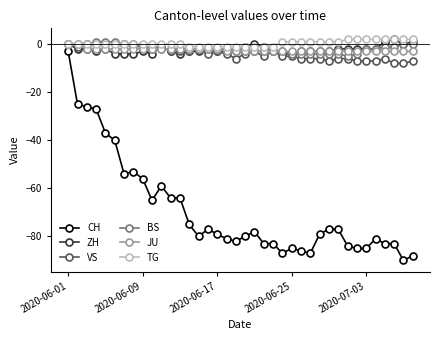

Reading left to right, list all the values displayed in this chart.

CH: -3	-25	-26	-27	-37	-40	-54	-53	-56	-65	-59	-64	-64	-75	-80	-77	-79	-81	-82	-80	-78	-83	-83	-87	-85	-86	-87	-79	-77	-77	-84	-85	-85	-81	-83	-83	-90	-88
ZH: 0	-2	-2	-3	-2	-4	-4	-4	-3	-4	-1	-3	-4	-3	-3	-3	-3	-3	-3	-1	0	-1	-3	-4	-4	-3	-3	-3	-3	-2	-2	-2	-2	-2	1	2	0	1
VS: 0	-1	0	0	0	0	0	0	-1	-2	-1	-3	-3	-3	-2	-4	-3	-4	-6	-4	-3	-5	-3	-5	-5	-6	-6	-6	-7	-6	-6	-7	-7	-7	-6	-8	-8	-7
BS: 0	0	0	1	1	1	0	-1	-1	-2	-2	-2	-2	-2	-2	-2	-2	-2	-2	-3	-3	-3	-3	-3	-4	-4	-4	-4	-4	-4	-5	-4	-2	-2	-1	-1	0	0
JU: 0	0	-2	-2	-2	-2	-2	-2	-2	-2	-2	-2	-2	-2	-2	-2	-2	-3	-3	-3	-3	-3	-3	-3	-3	-3	-3	-3	-3	-3	-3	-3	-3	-3	-3	-3	-3	-3
TG: 0	0	0	0	0	0	0	0	0	0	0	0	0	-1	-1	-1	-1	-1	-1	-1	-1	-1	-1	1	1	1	1	1	1	1	2	2	2	2	2	2	2	2